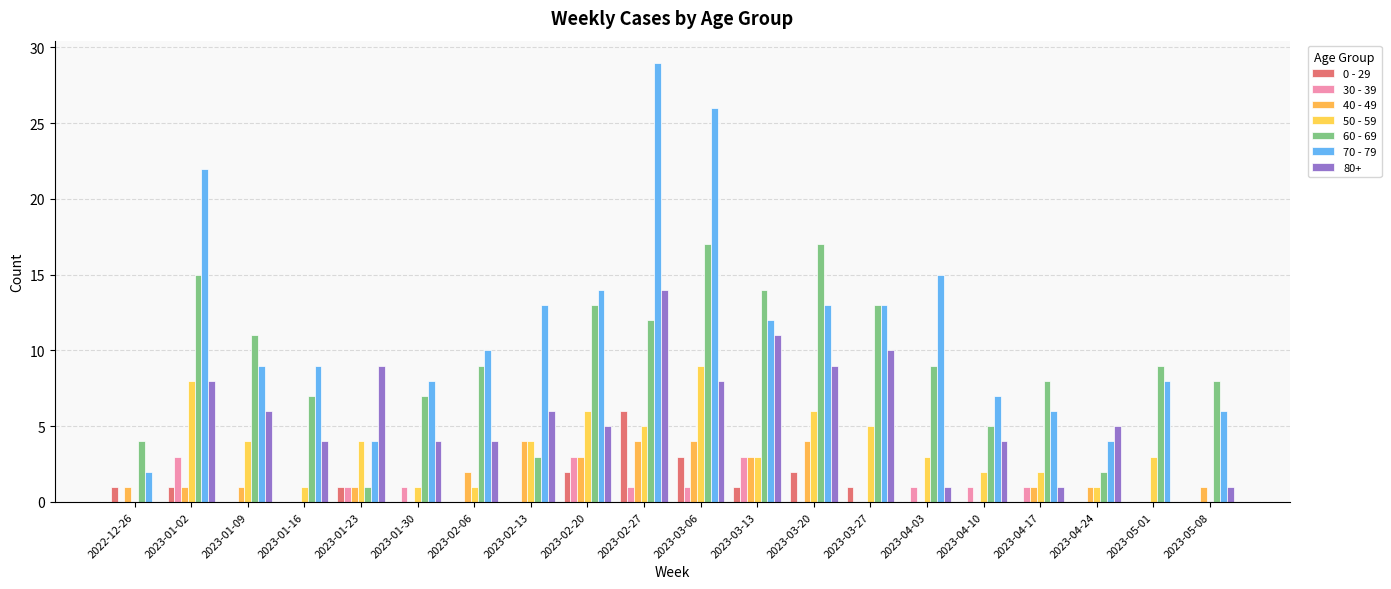

Count the number of data series in this chart.

7